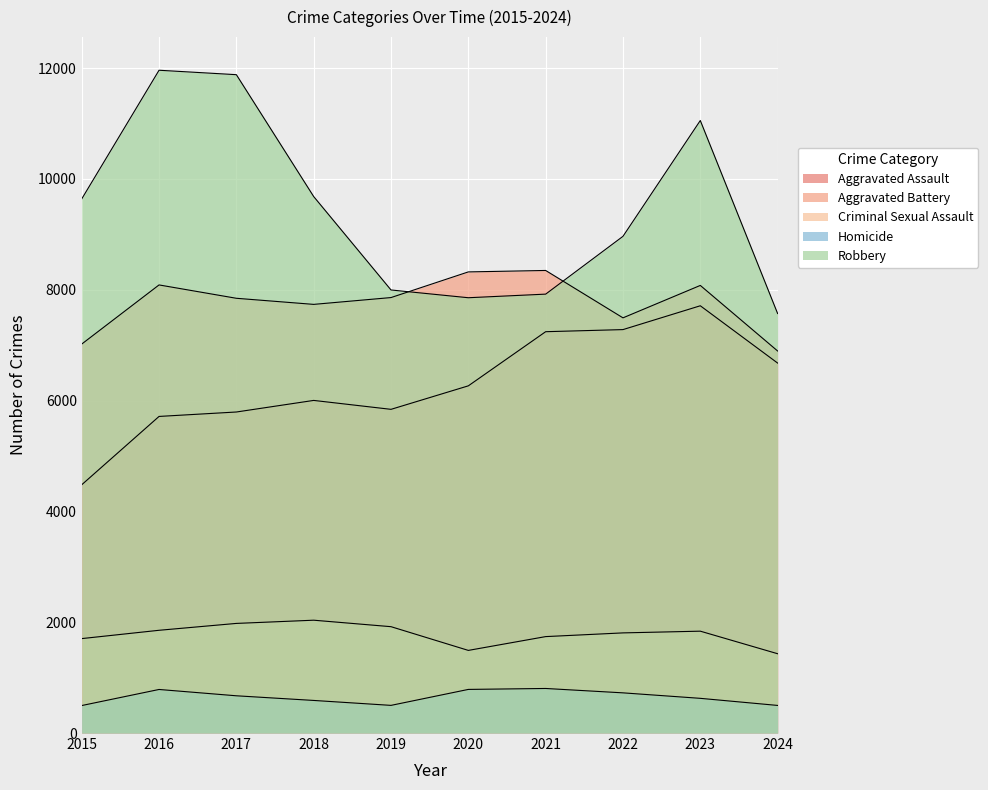

True or false: Criminal Sexual Assault and Aggravated Battery intersect in this chart.

False